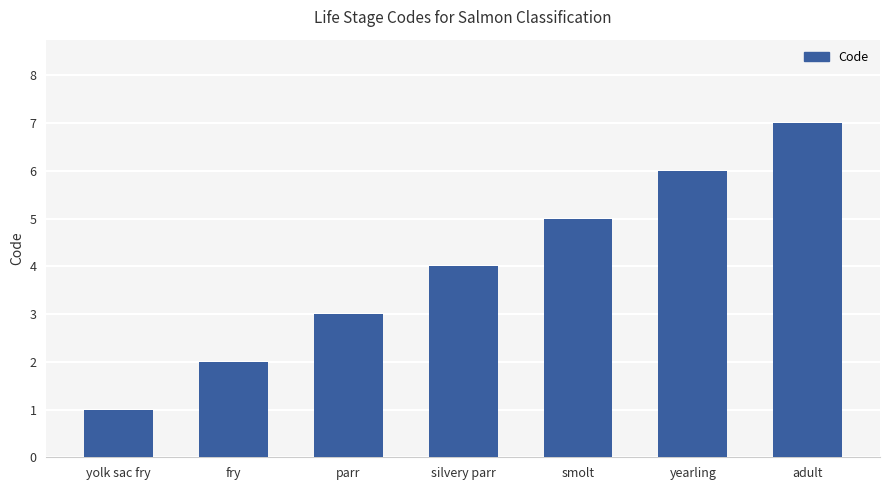

Reading right to left, extract all data points from this chart.

adult=7	yearling=6	smolt=5	silvery parr=4	parr=3	fry=2	yolk sac fry=1